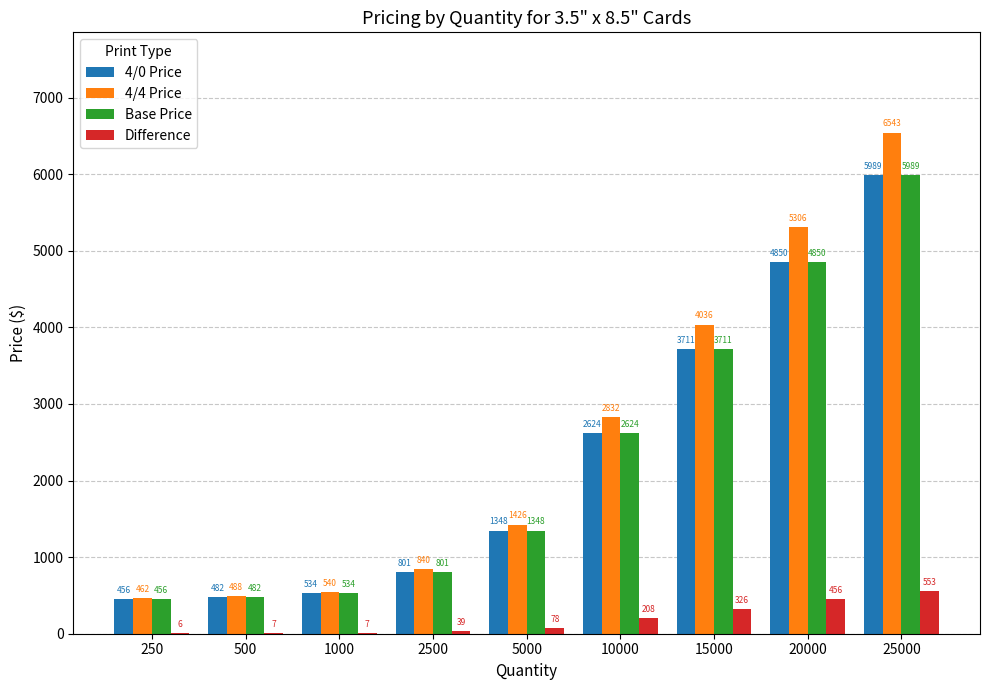

What is the total value across all series at 500?

1458.3